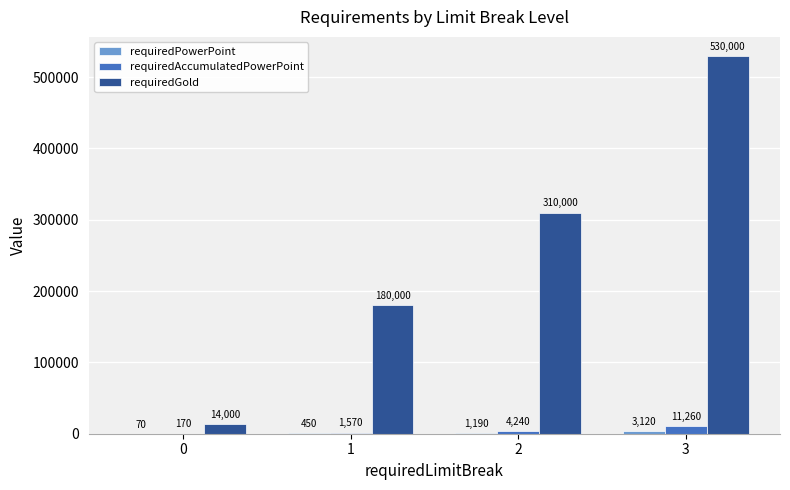

At which category is the sum across all series the highest?

3